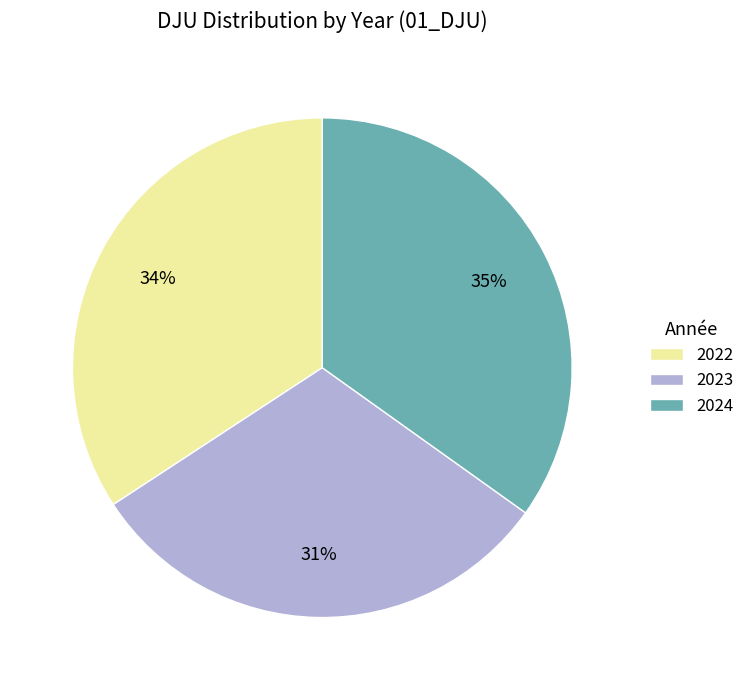

How many segments does this pie chart have?

3